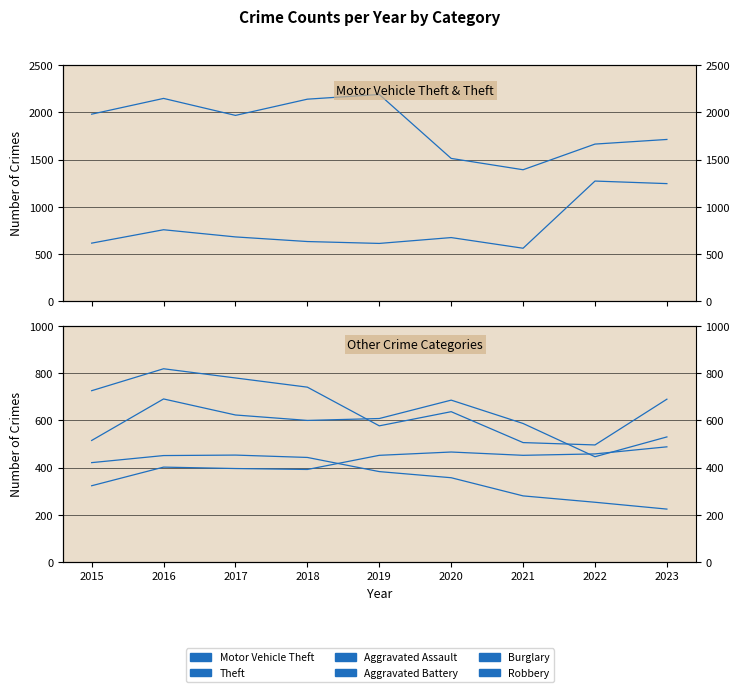

Reading left to right, what are all the values shown in this chart?

Motor Vehicle Theft: 614	756	680	631	611	673	560	1272	1245
Theft: 1981	2148	1968	2140	2190	1512	1392	1664	1713
Aggravated Assault: 323	402	396	392	452	466	452	458	488
Aggravated Battery: 515	691	623	600	608	686	587	446	530
Burglary: 421	451	453	443	383	357	280	253	224
Robbery: 726	819	780	741	577	637	506	496	690